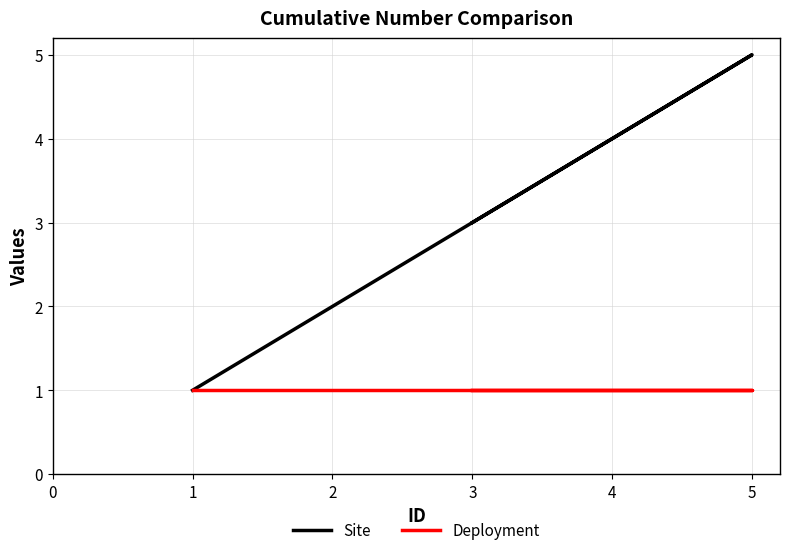

True or false: Site has a value of 3 at 2.

False